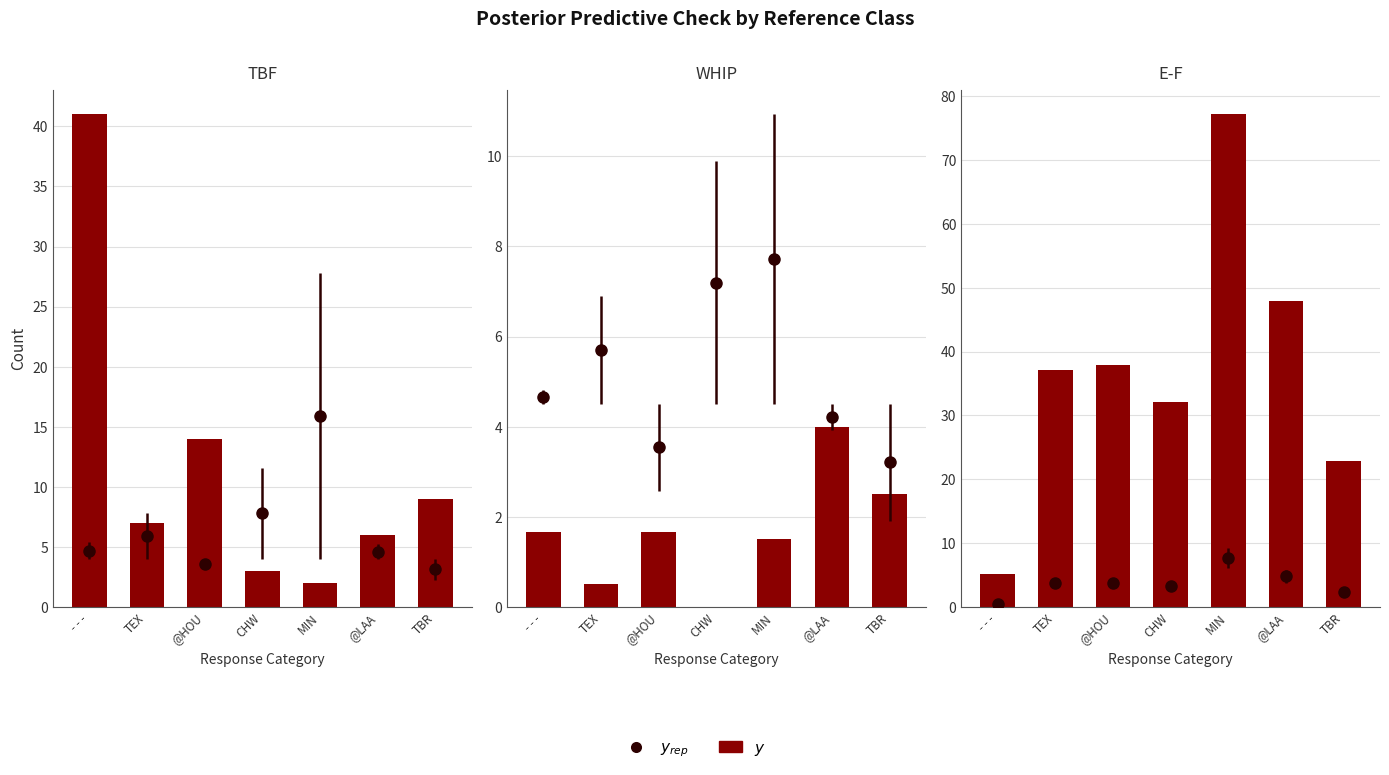

What is the label of the 7th bar from the left?

TBR